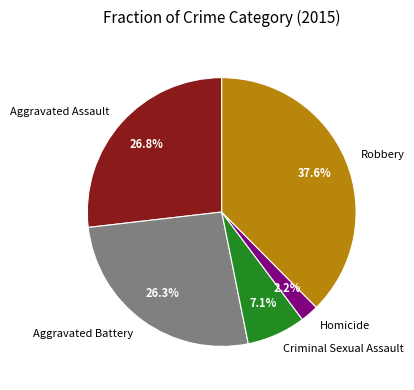

Does any single category account for the majority?

No